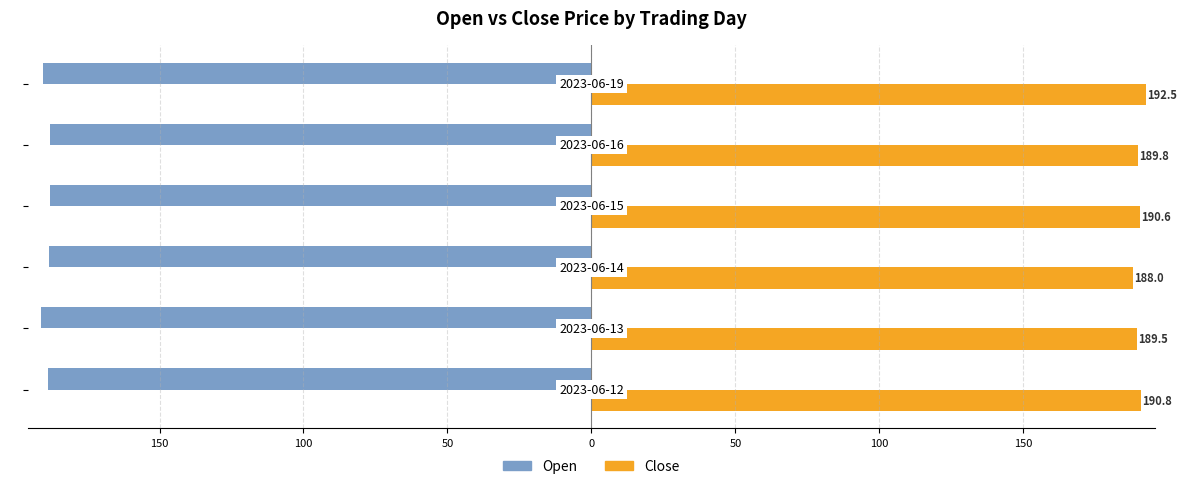

What is the difference between the maximum and minimum values in the Open series?

3.3